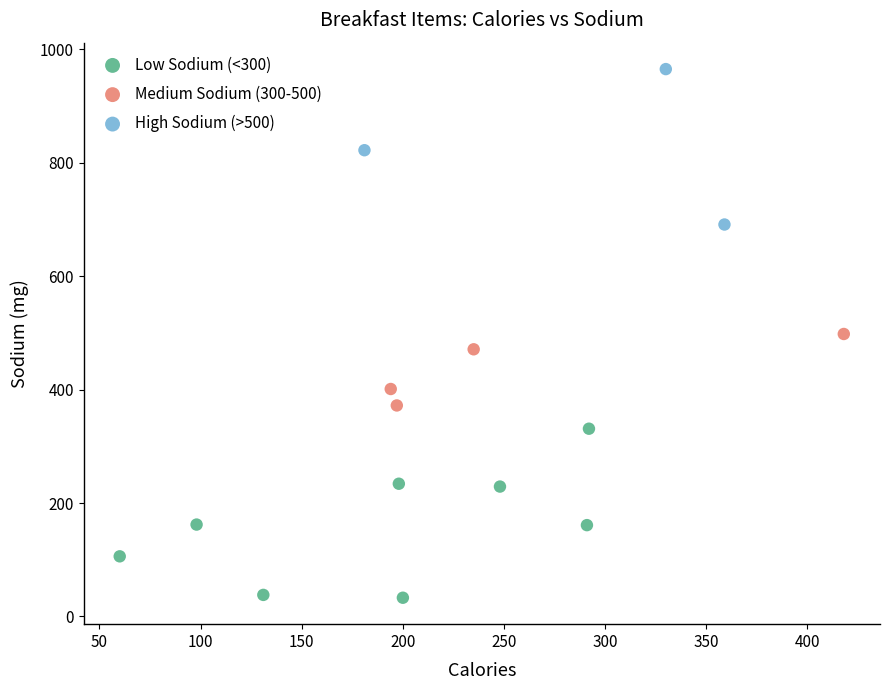

Which series reaches the minimum Y coordinate?

Low Sodium (<300)